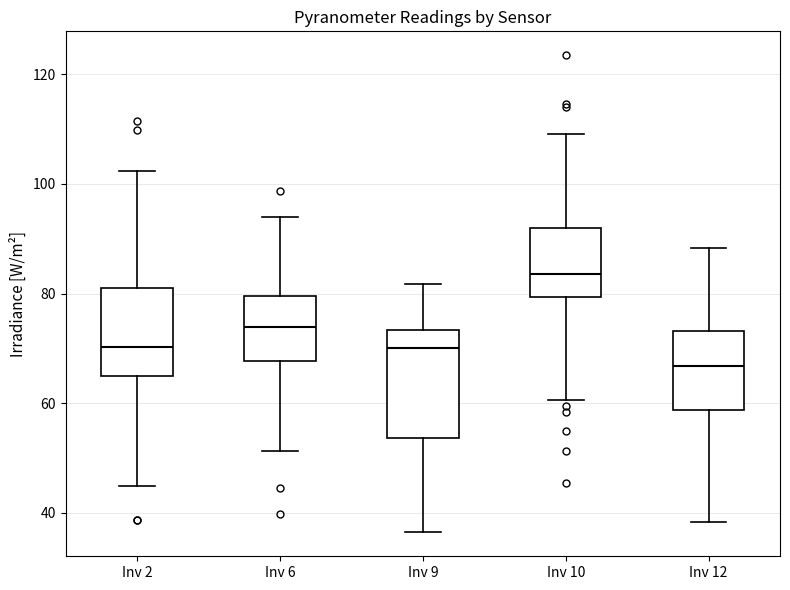

Which box is the tallest, from its lower edge to its upper edge?

Inv 9